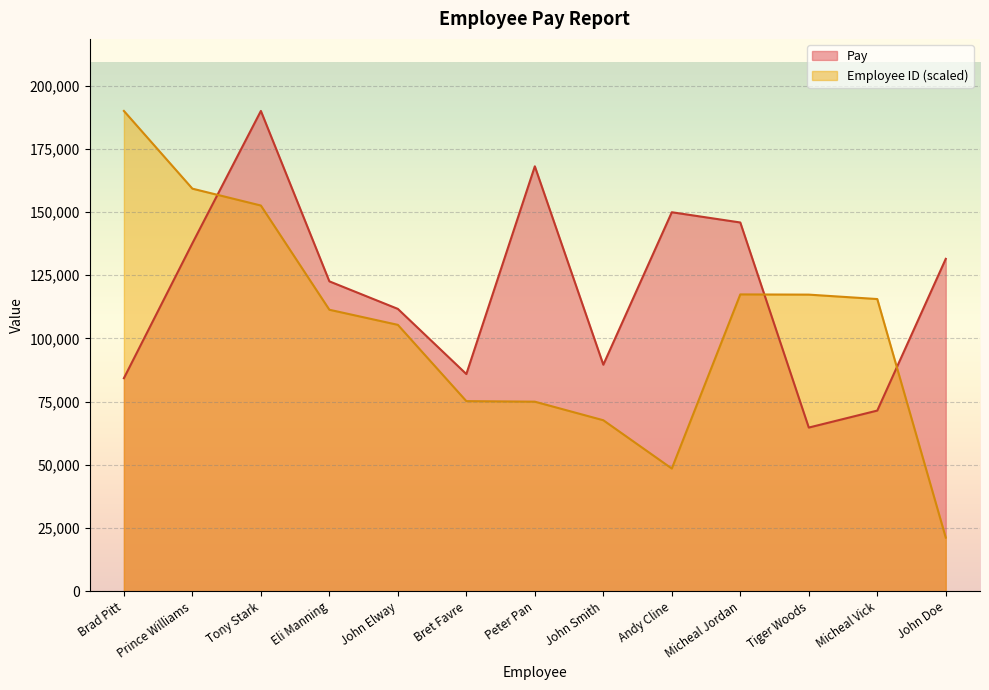

The value of Employee ID at John Doe is 7718.4. True or false?

False